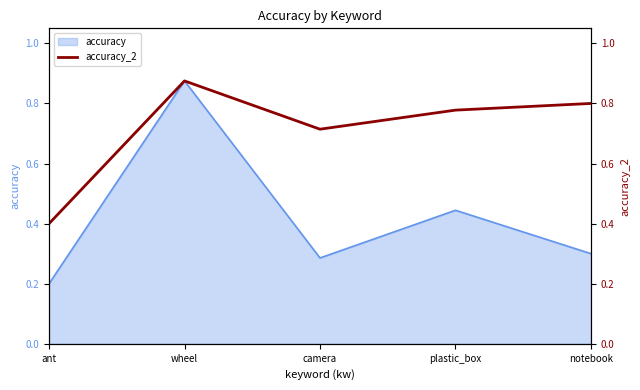

What position from the right is plastic_box?

2